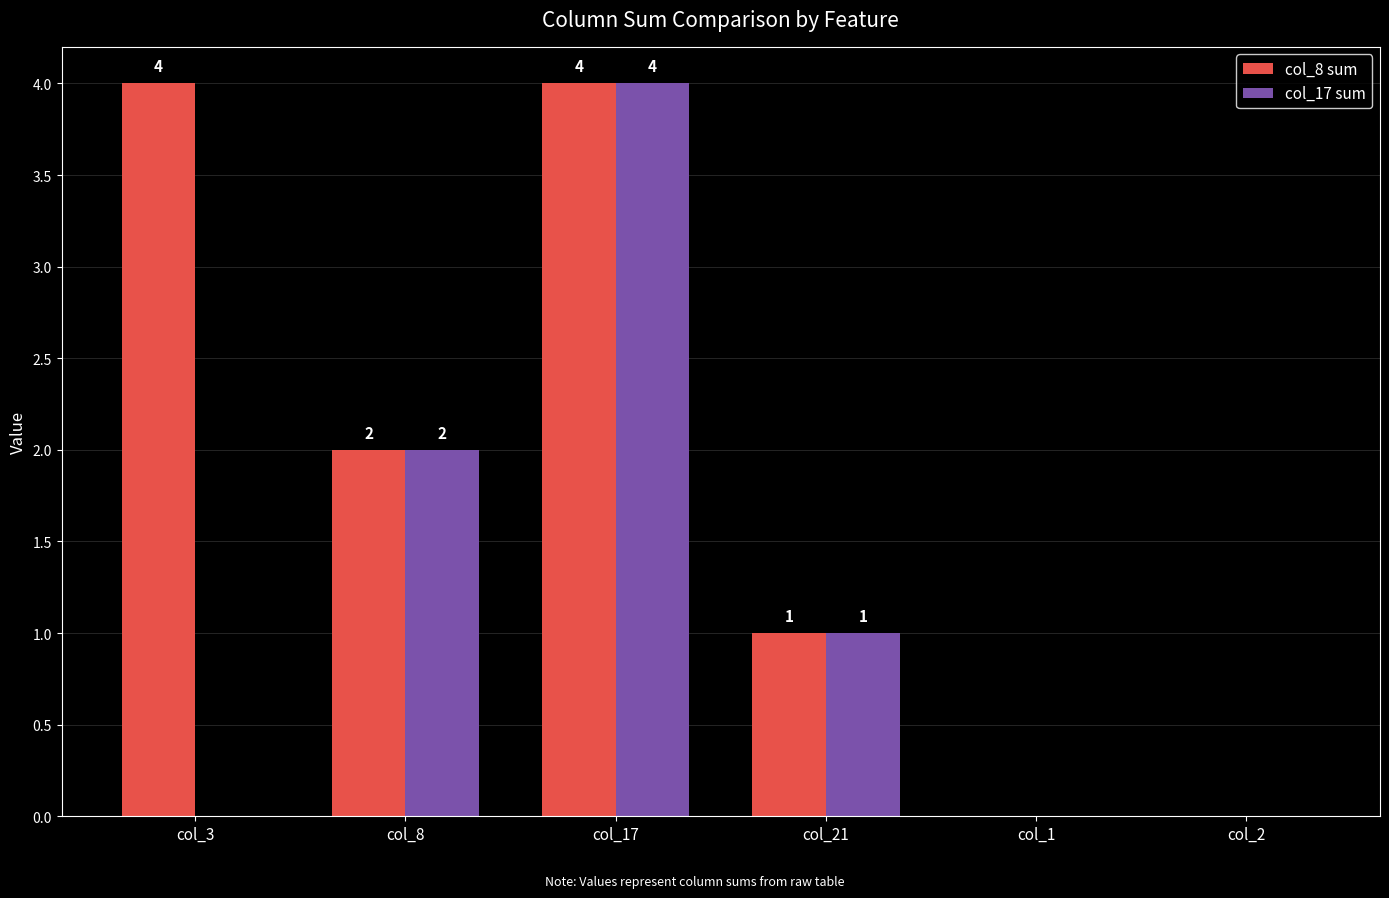

Reading right to left, what are all the values shown in this chart?

col_8 sum: col_2=0	col_1=0	col_21=1	col_17=4	col_8=2	col_3=4
col_17 sum: col_2=0	col_1=0	col_21=1	col_17=4	col_8=2	col_3=0